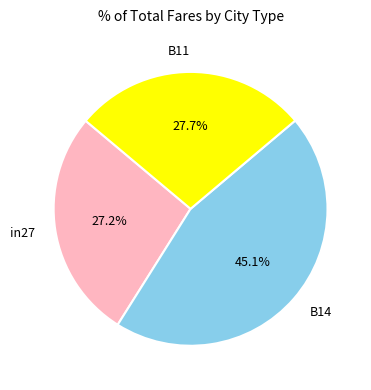

How many segments does this pie chart have?

3